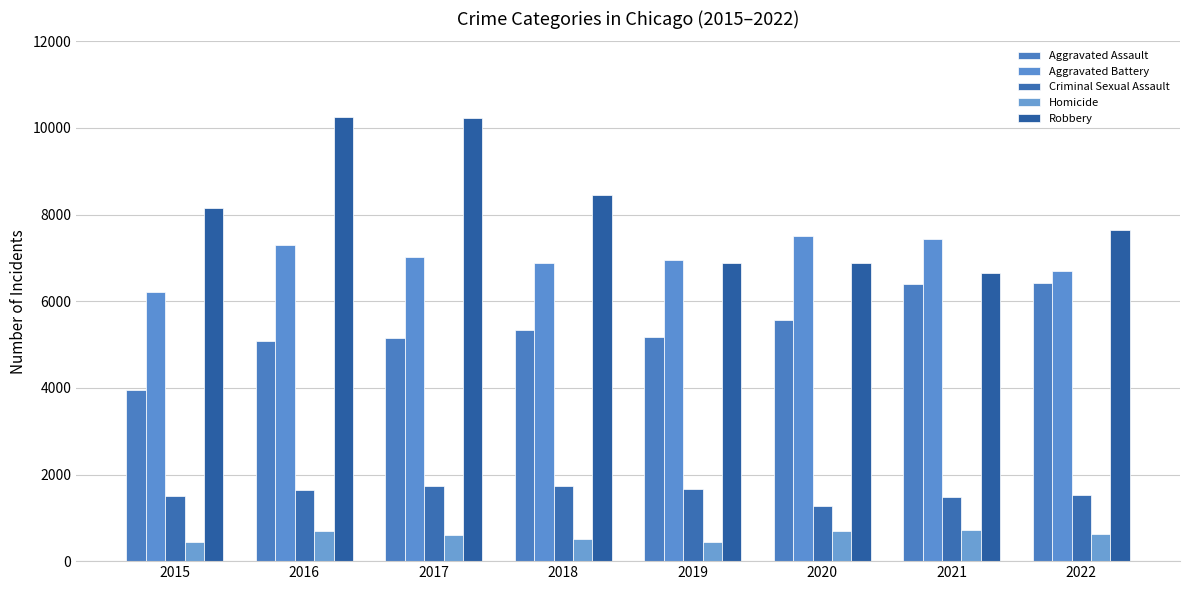

Is it true that Aggravated Assault equals 6418 at 2022?

True